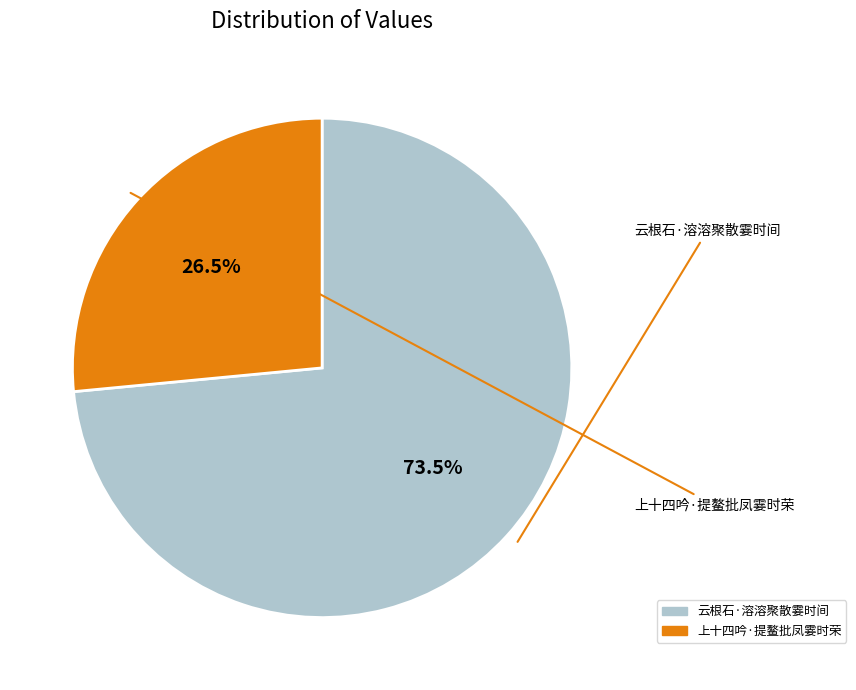

What is the largest slice in the pie chart?

云根石·溶溶聚散霎时间